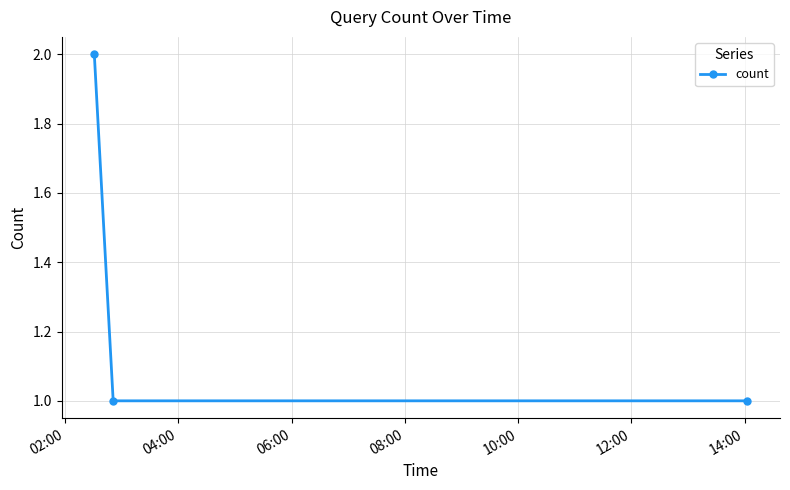

What is the sum of all values?

4